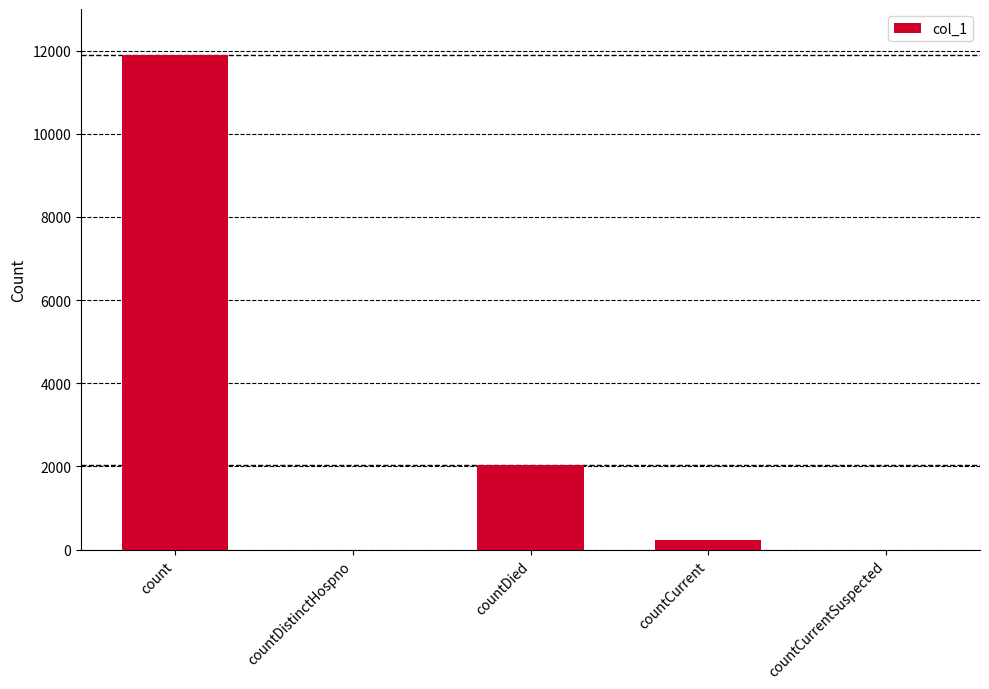

At which label is the value closest to 5949?

countDied